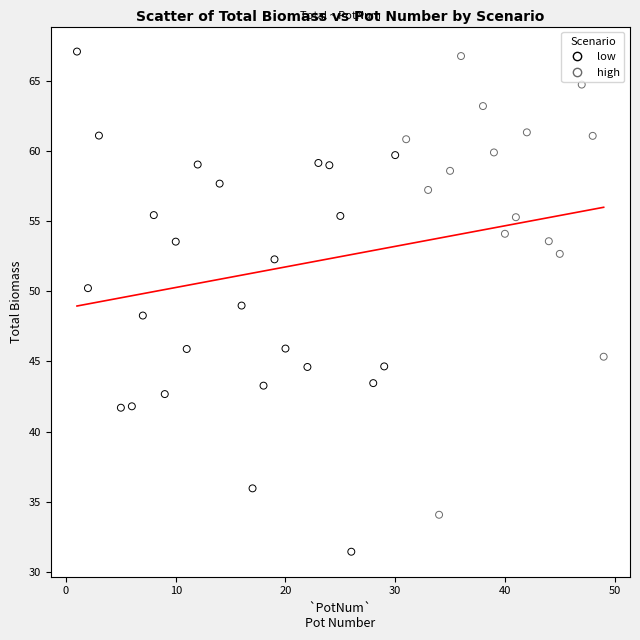

Which series contains the lowest Y value?

low